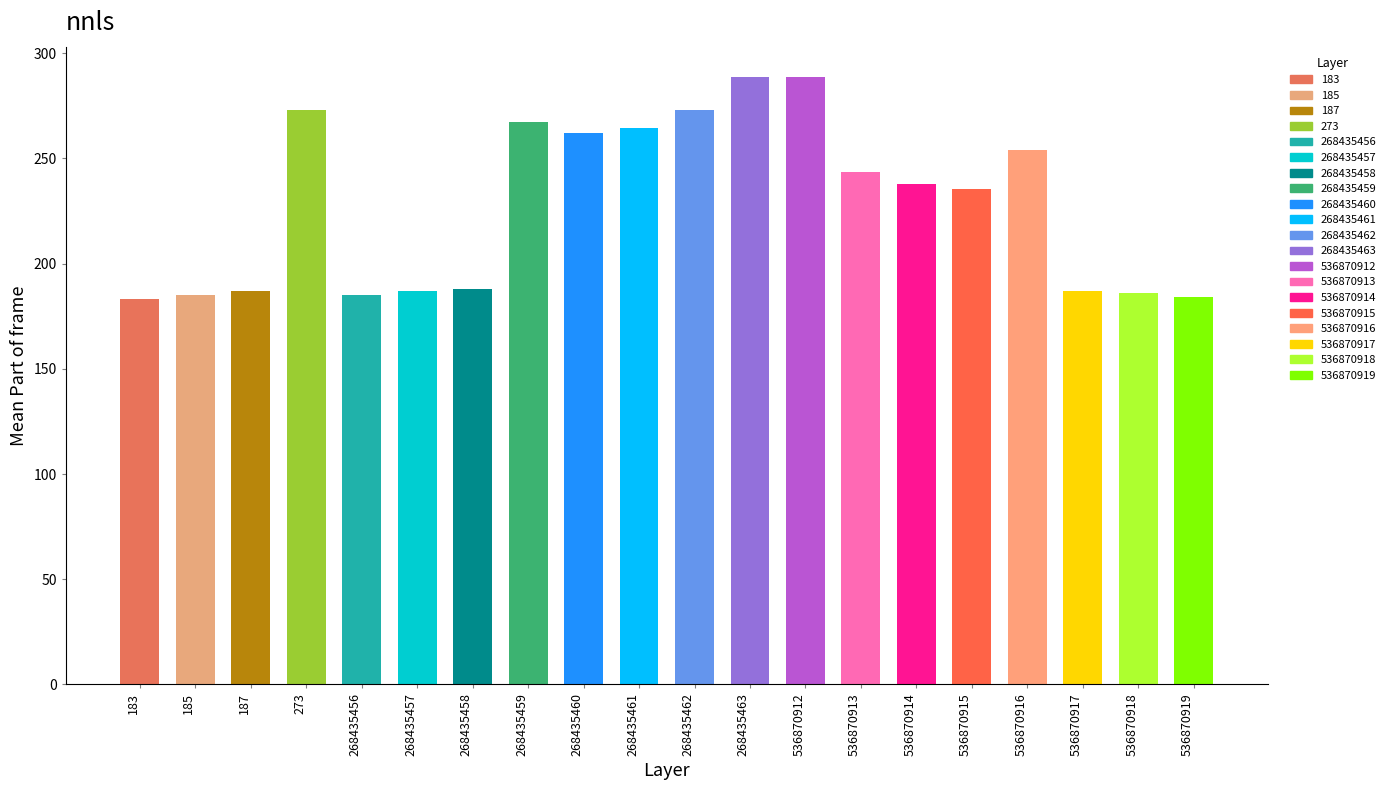

How many data points does each series have?

20